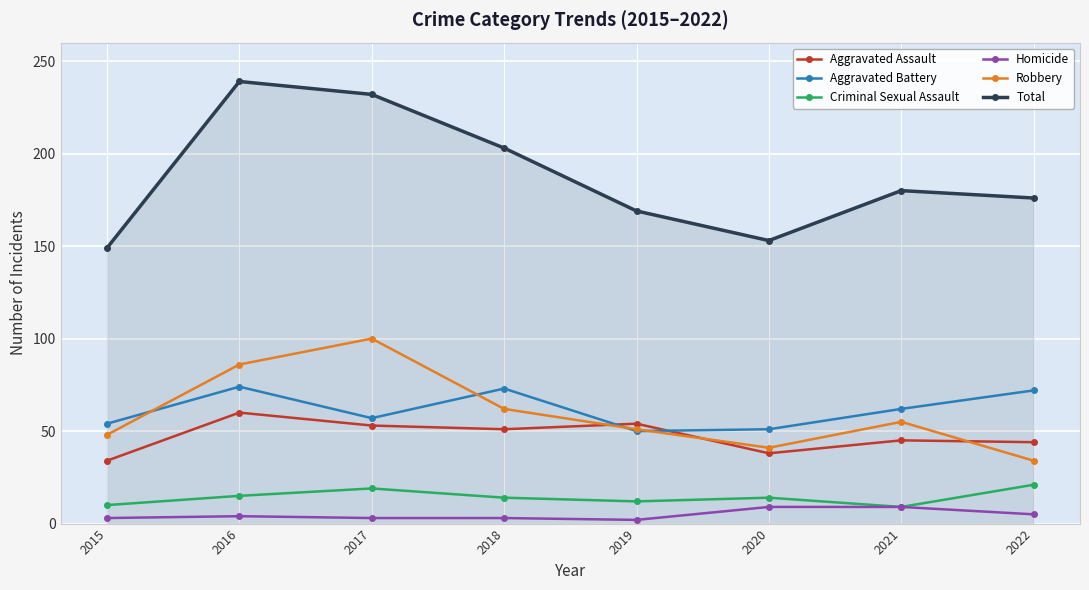

What is the maximum value shown in the chart?

239